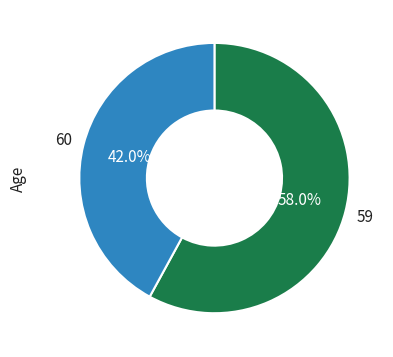

Is there any slice that represents more than half of the pie?

Yes